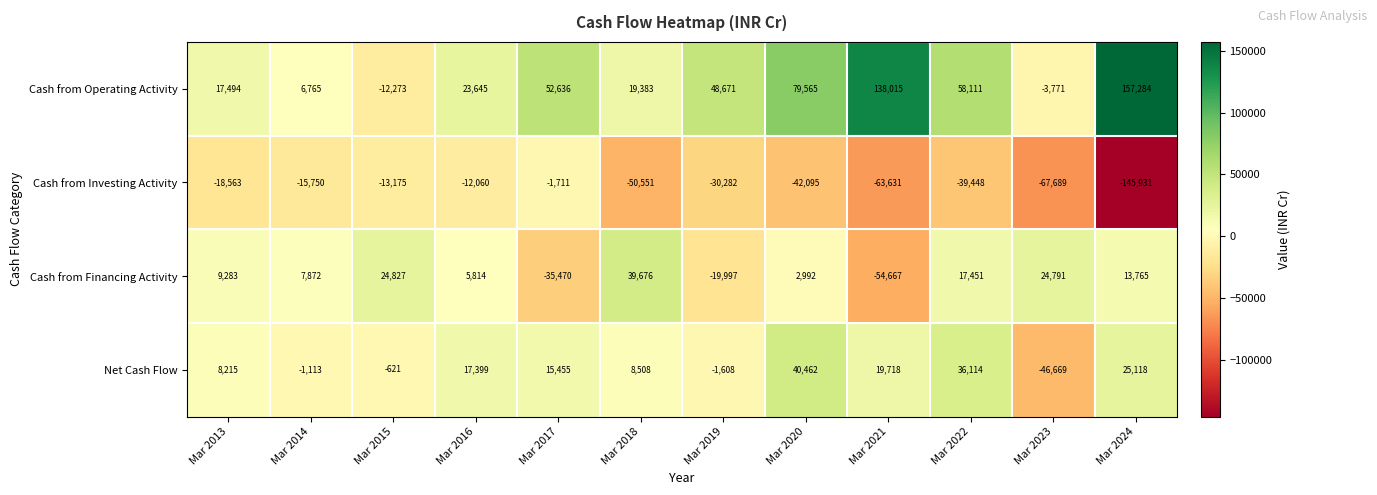

What is the difference between the Cash from Investing Activity values at Mar 2024 and Mar 2022?

106483